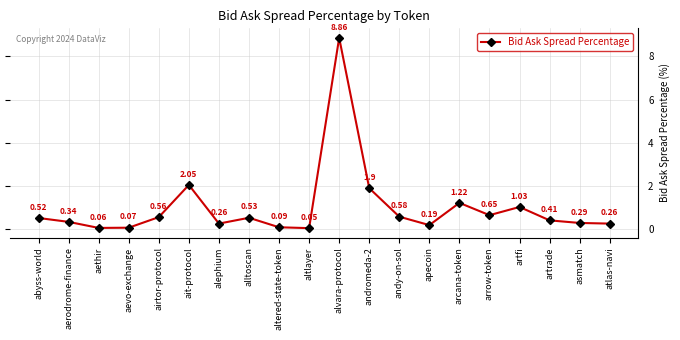

How many points are higher than both their immediate neighbors (excluding endpoints)?

5